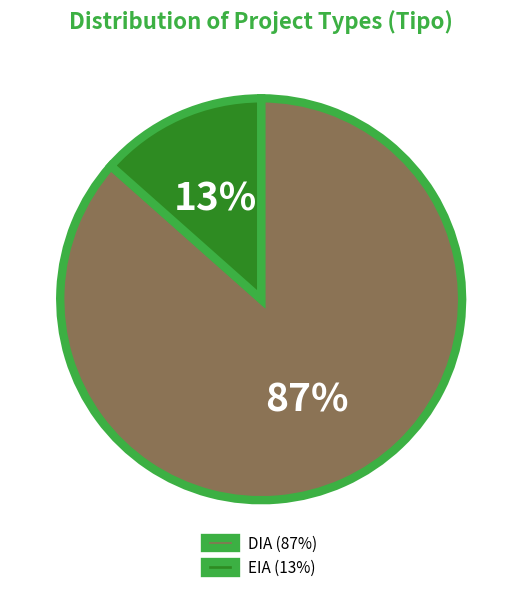

True or false: EIA accounts for 20% of the total.

False